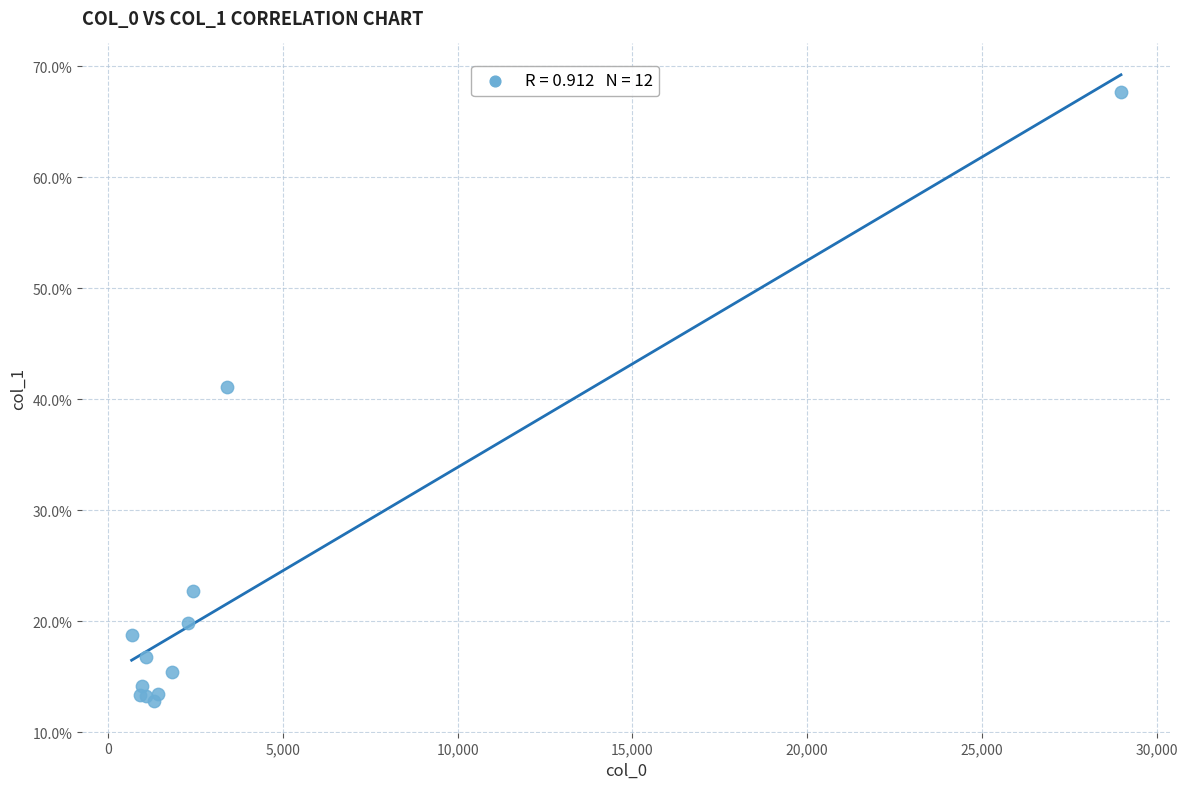

What Y value in the scatter plot is closest to 40?

41.1